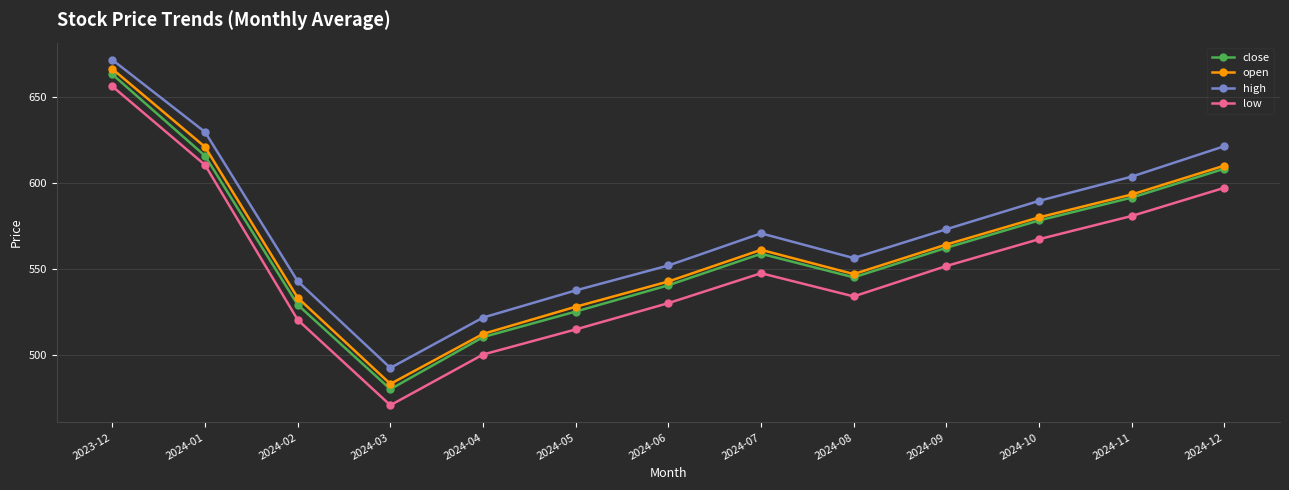

What is the total value across all series at 2024-12?

2437.4